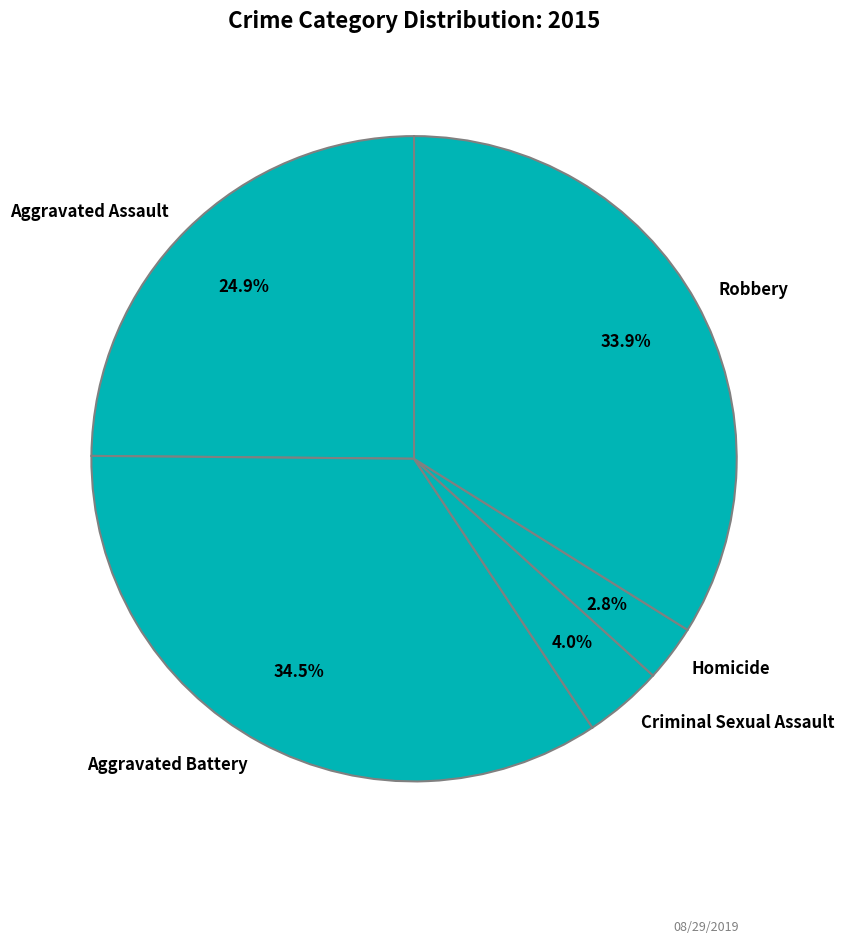

Which has a higher value, Homicide or Aggravated Assault?

Aggravated Assault